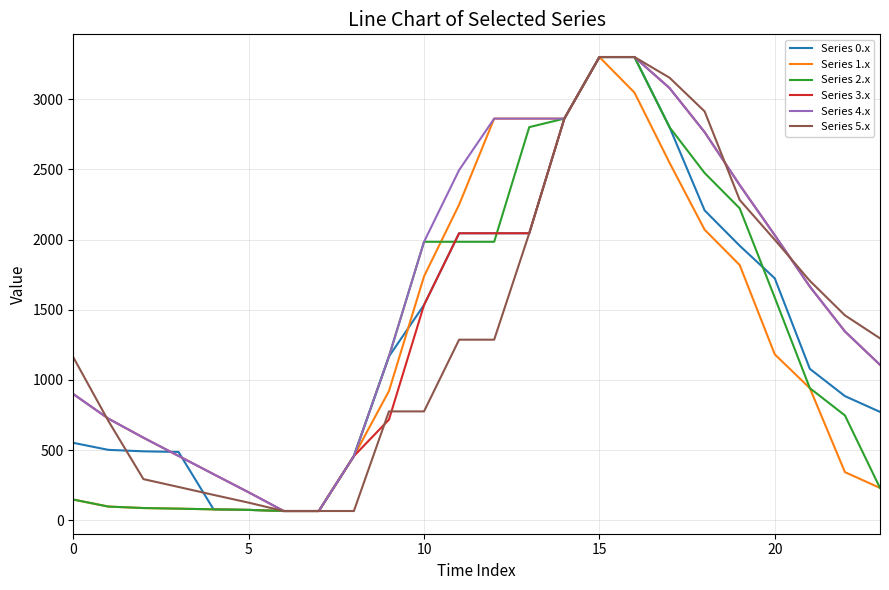

What is the highest value of the Series 3.x series?

3300.0